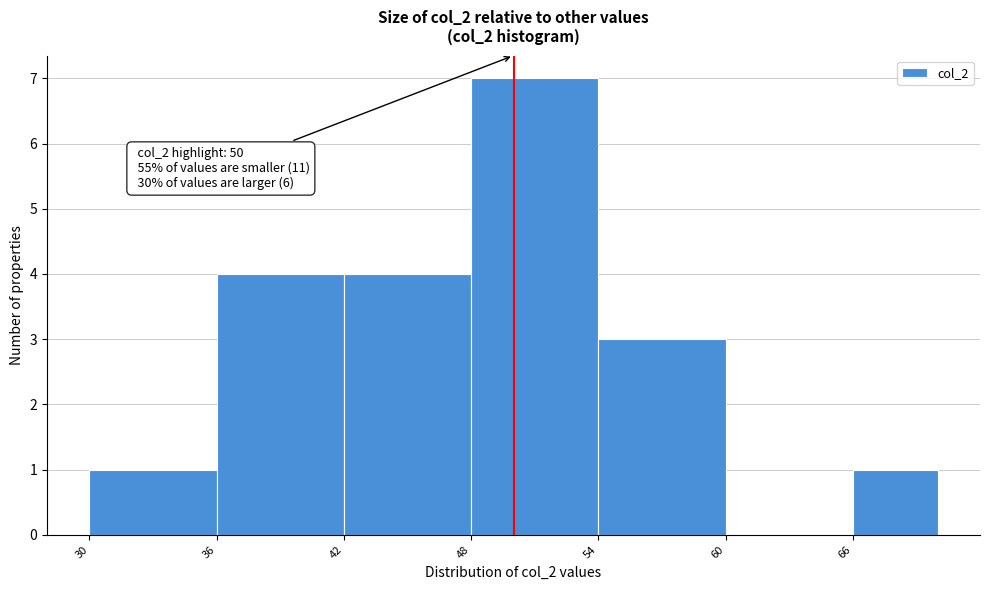

Which range on the x-axis has the tallest bar?

48 to 54